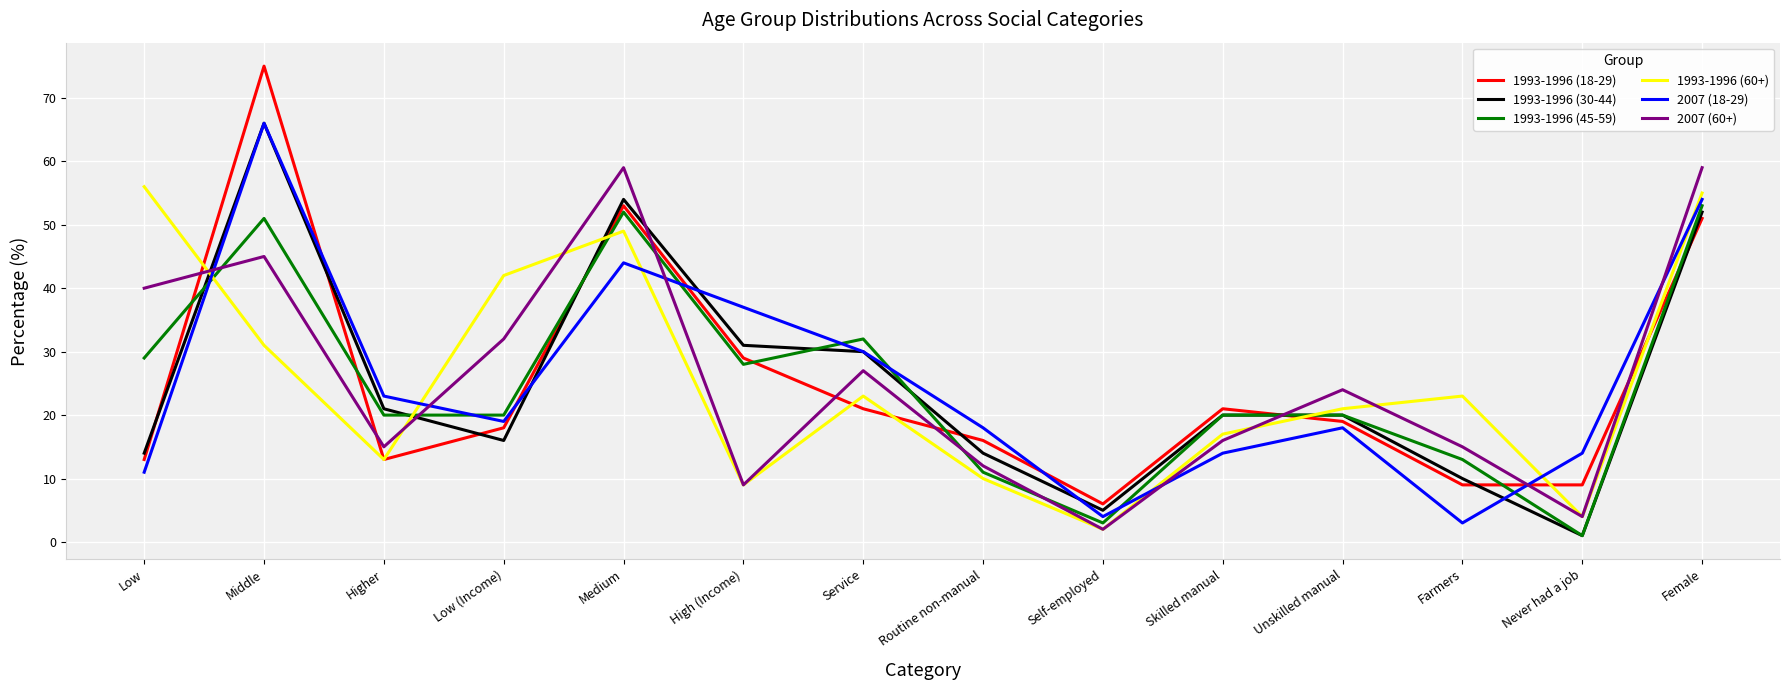

What is the lowest value of the 2007 (60+) series?

2